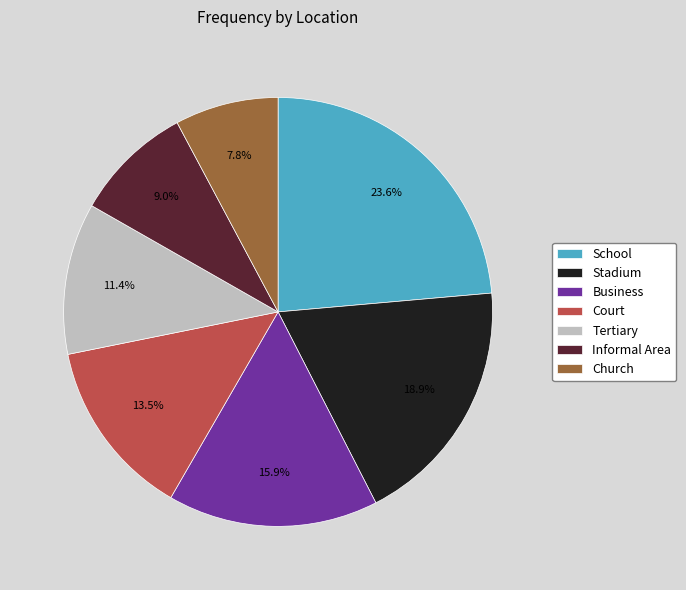

Rank the categories by value from lowest to highest.

Church, Informal Area, Tertiary, Court, Business, Stadium, School